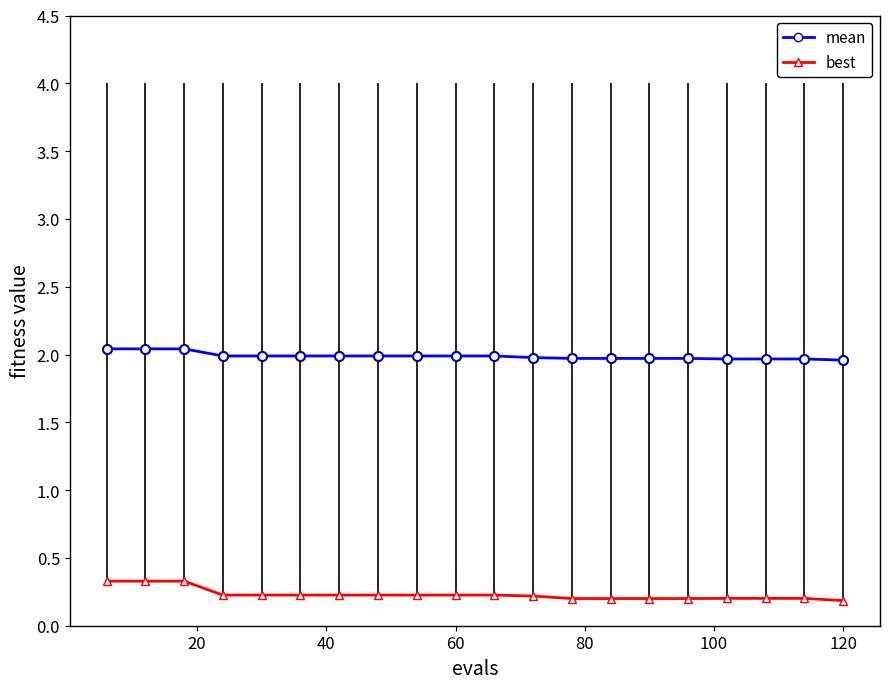

Which series has the largest total across all categories?

mean